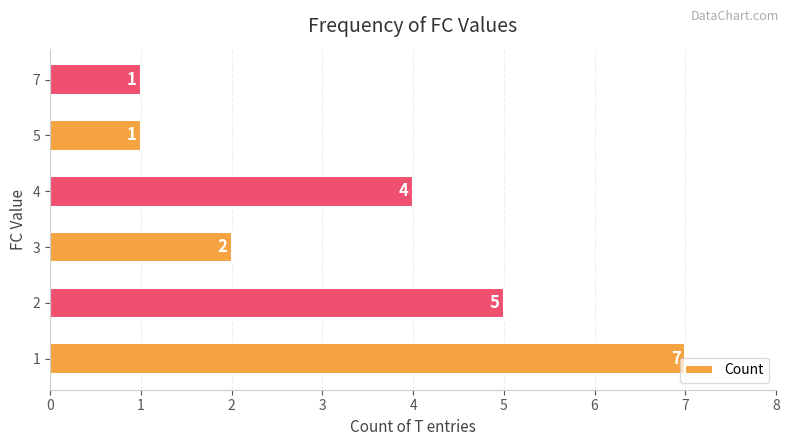

Does the chart contain stacked bars?

No